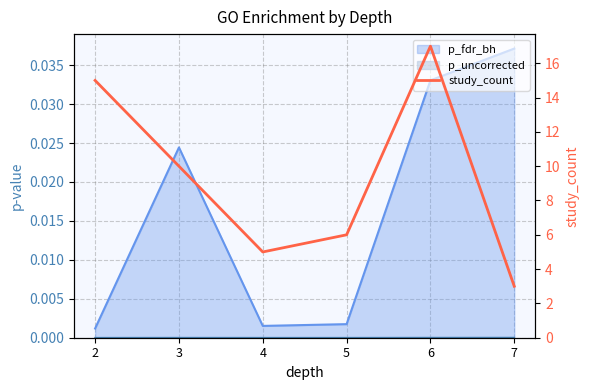

The value at 3 is 4. True or false?

False